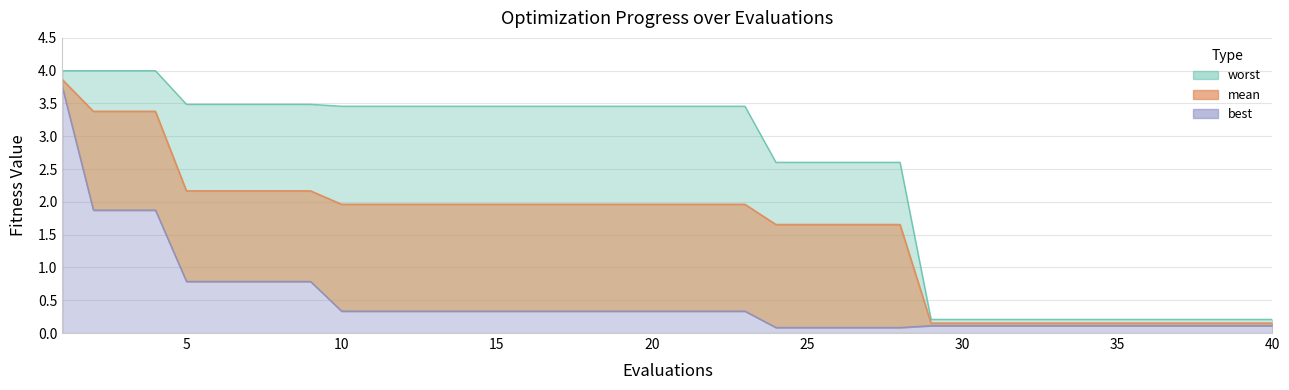

Reading left to right, extract all data points from this chart.

mean: 3.9	3.4	3.4	3.4	2.2	2.2	2.2	2.2	2.2	2.0	2.0	2.0	2.0	2.0	2.0	2.0	2.0	2.0	2.0	2.0	2.0	2.0	2.0	1.7	1.7	1.7	1.7	1.7	0.2	0.2	0.2	0.2	0.2	0.2	0.2	0.2	0.2	0.2	0.2	0.2
best: 3.7	1.9	1.9	1.9	0.8	0.8	0.8	0.8	0.8	0.3	0.3	0.3	0.3	0.3	0.3	0.3	0.3	0.3	0.3	0.3	0.3	0.3	0.3	0.1	0.1	0.1	0.1	0.1	0.1	0.1	0.1	0.1	0.1	0.1	0.1	0.1	0.1	0.1	0.1	0.1
worst: 4.0	4.0	4.0	4.0	3.5	3.5	3.5	3.5	3.5	3.5	3.5	3.5	3.5	3.5	3.5	3.5	3.5	3.5	3.5	3.5	3.5	3.5	3.5	2.6	2.6	2.6	2.6	2.6	0.2	0.2	0.2	0.2	0.2	0.2	0.2	0.2	0.2	0.2	0.2	0.2